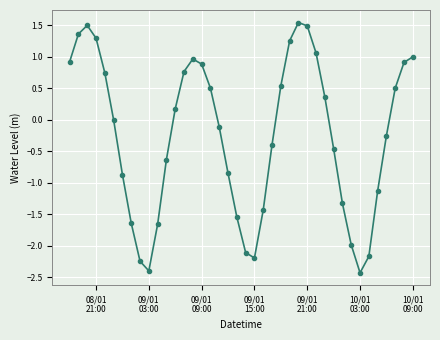

What is the value of the 15th point from the left?

1.0